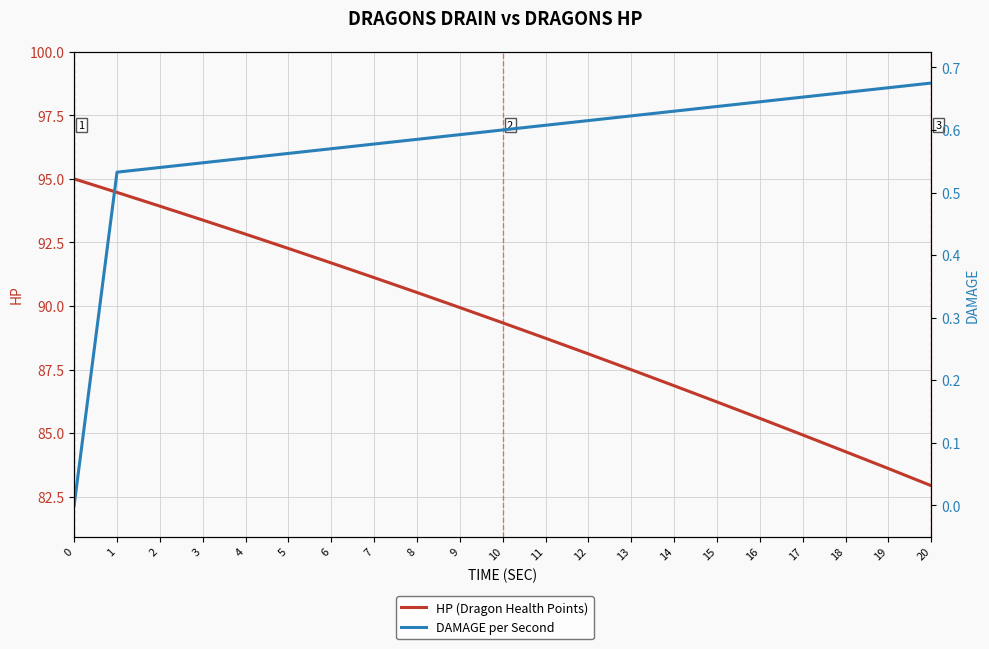

What is the value of the HP (Dragon Health Points) point at the 10th from the left?

89.9